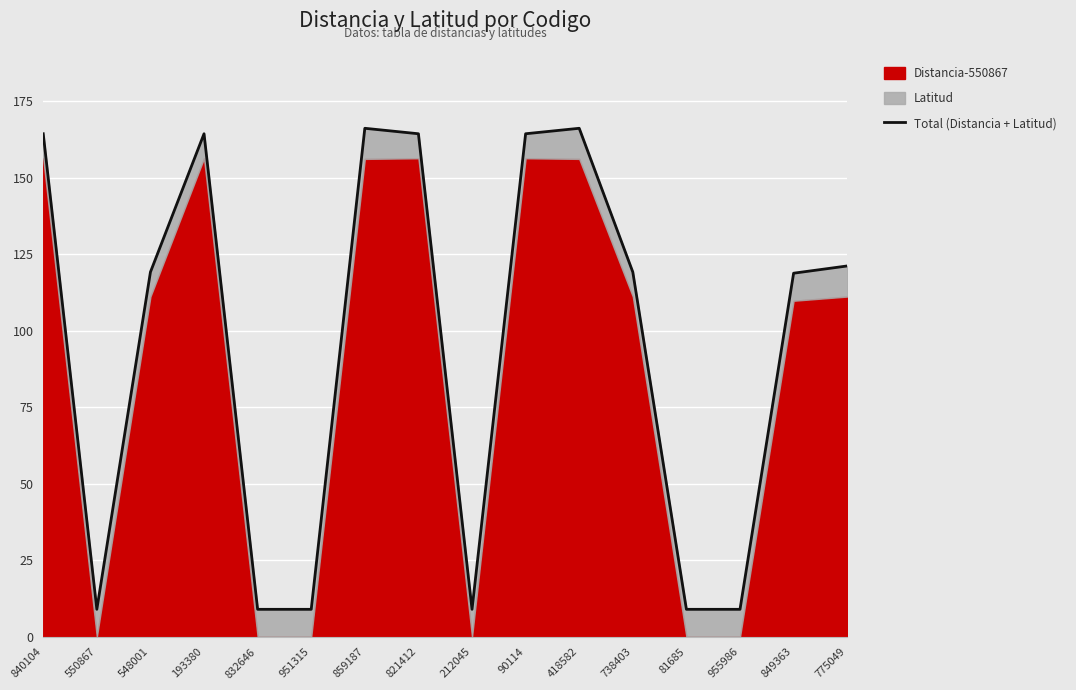

The chart shows a value of 9.0 at 550867. True or false?

True